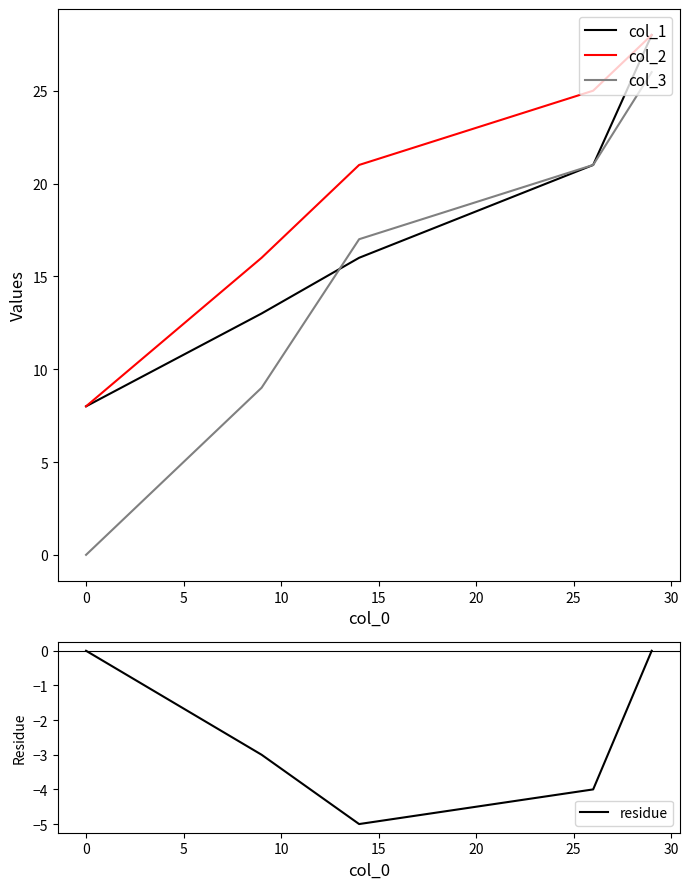

True or false: col_1 and col_2 cross at least once.

False